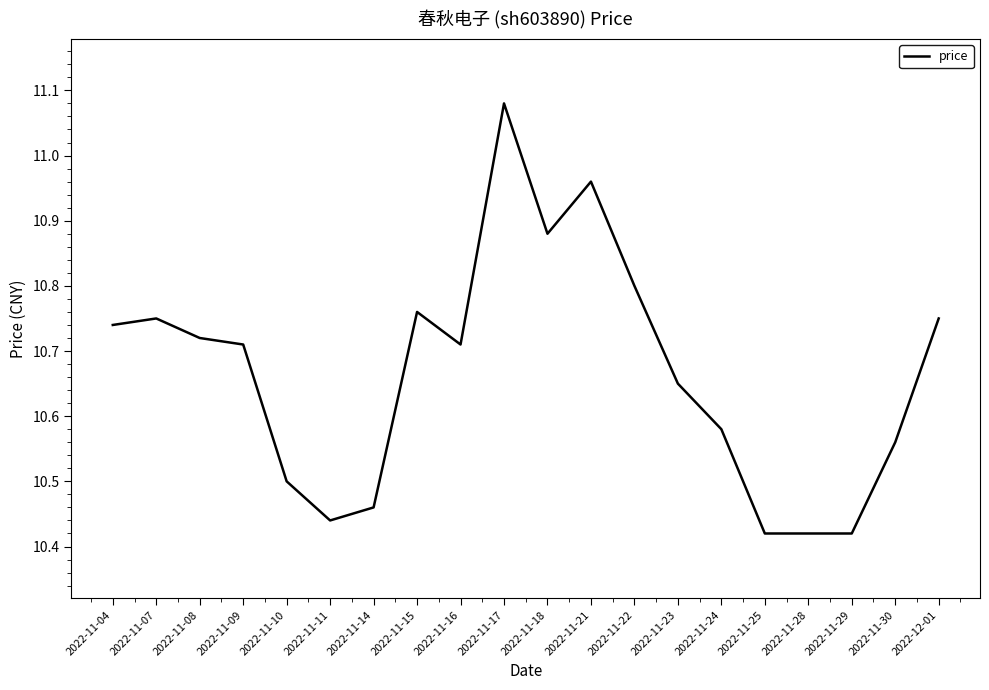

What position from the right is 2022-11-21?

9